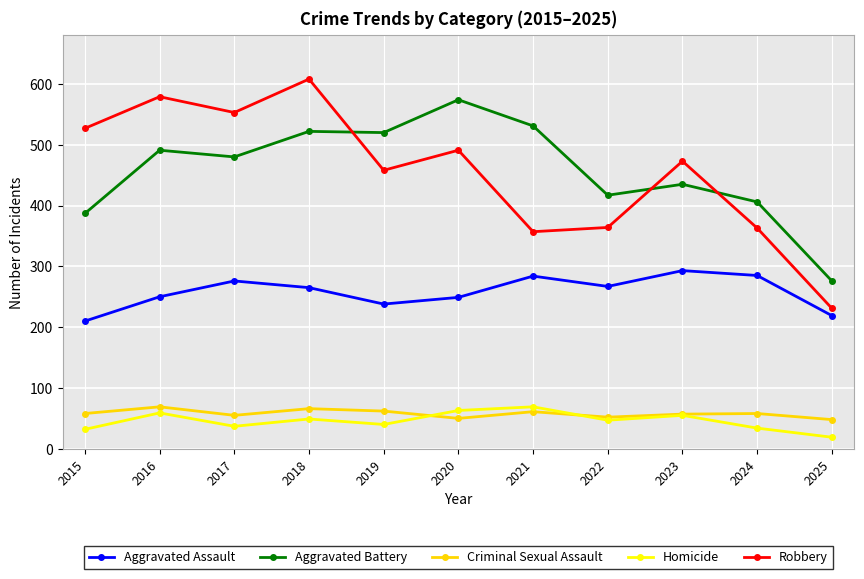

What is the value of the Homicide point at the 5th from the left?

40